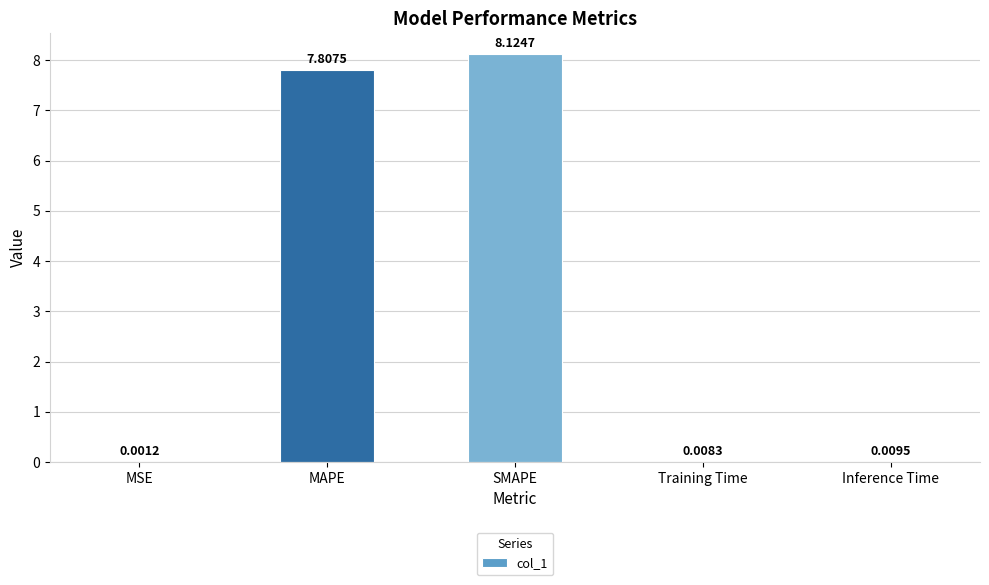

Is it true that the value at SMAPE is 12.2?

False